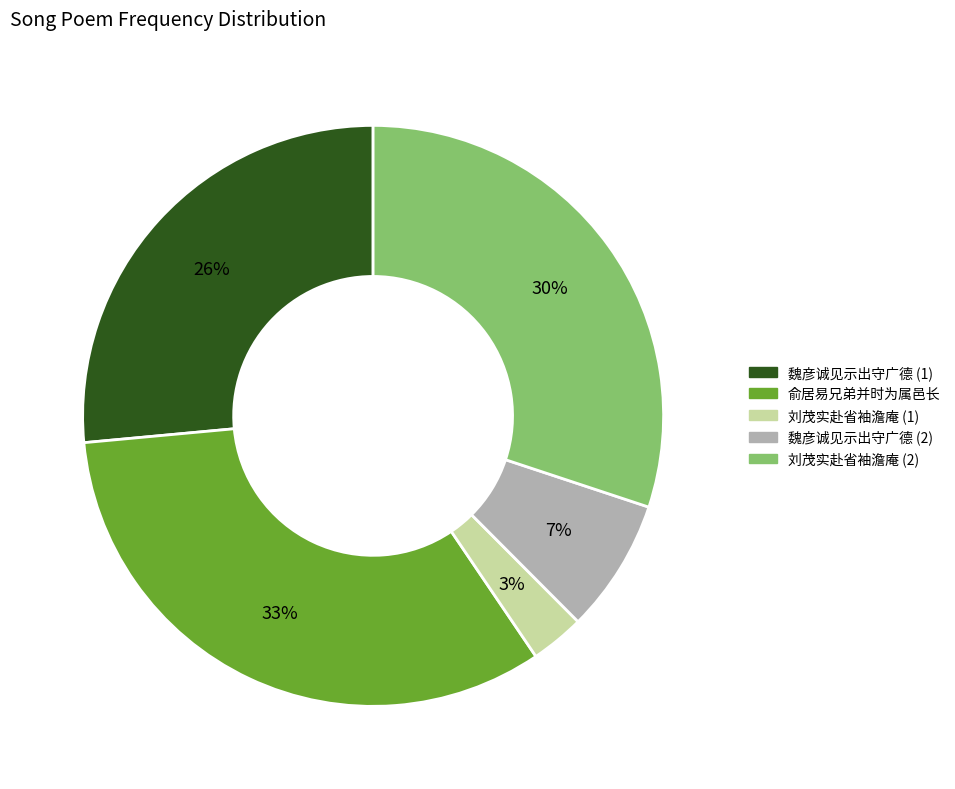

Does any single category account for the majority?

No